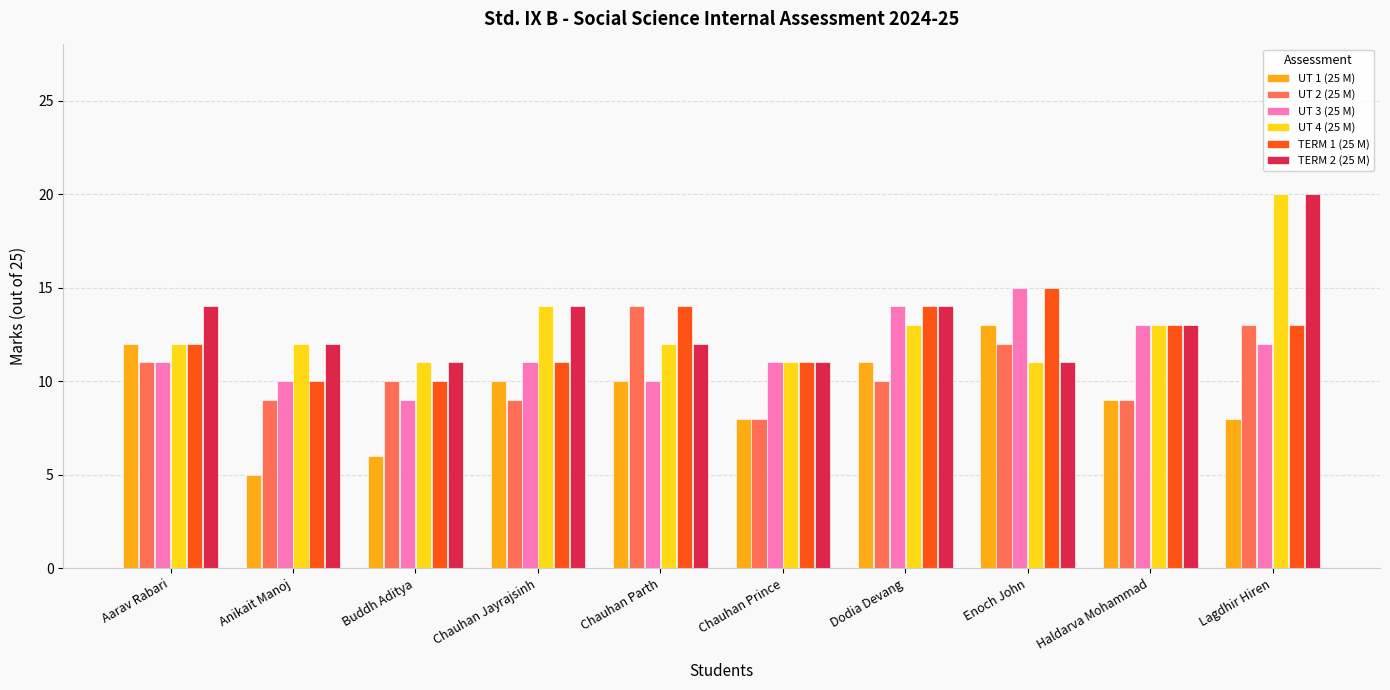

Between Aarav Rabari and Enoch John, which series saw the biggest shift?

UT 3 (25 M)